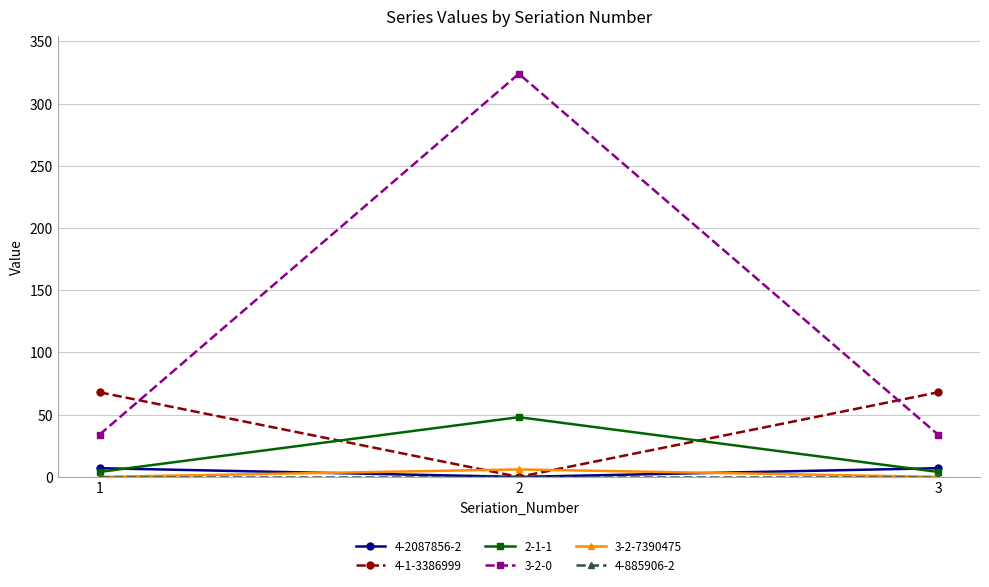

Which series has the widest spread of values?

3-2-0